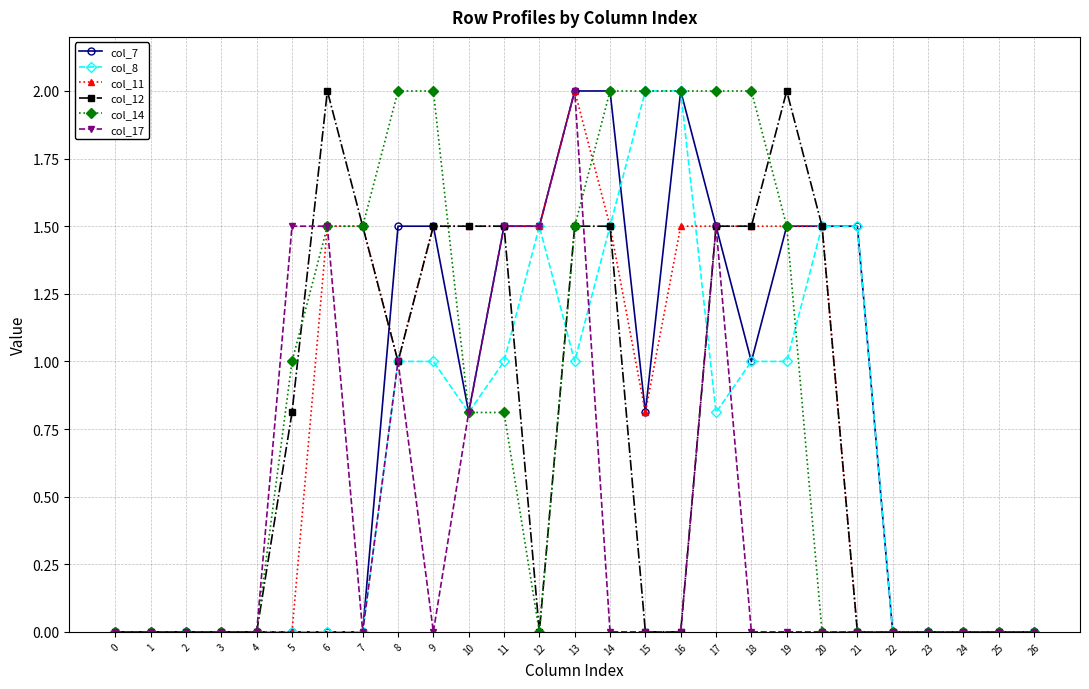

At which category is the sum across all series the highest?

13